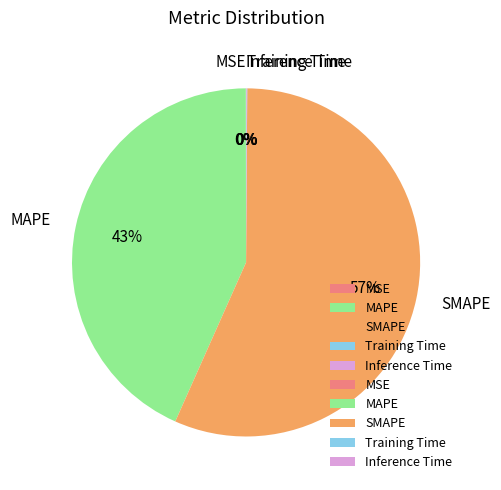

True or false: SMAPE accounts for 48% of the total.

False